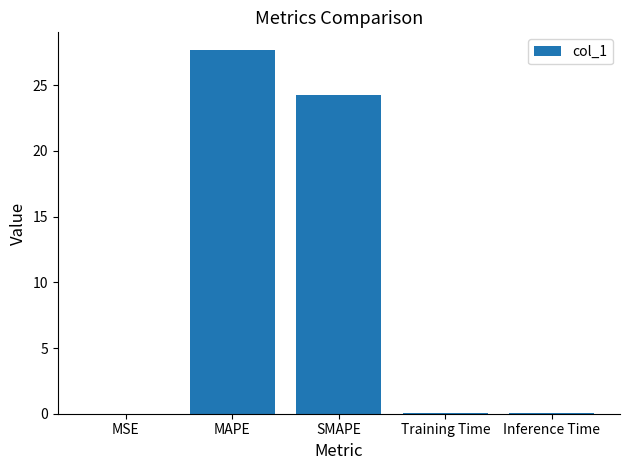

Which has a higher value, Inference Time or SMAPE?

SMAPE